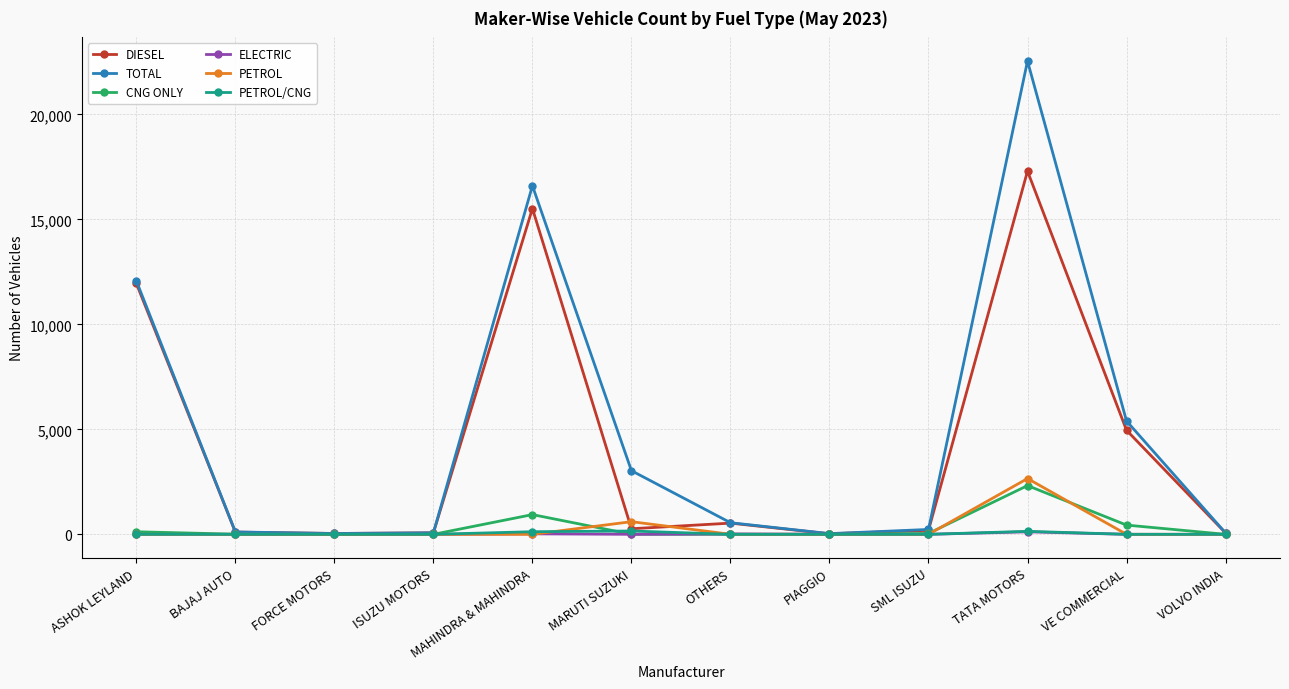

At which label is TOTAL closest to 11287?

ASHOK LEYLAND